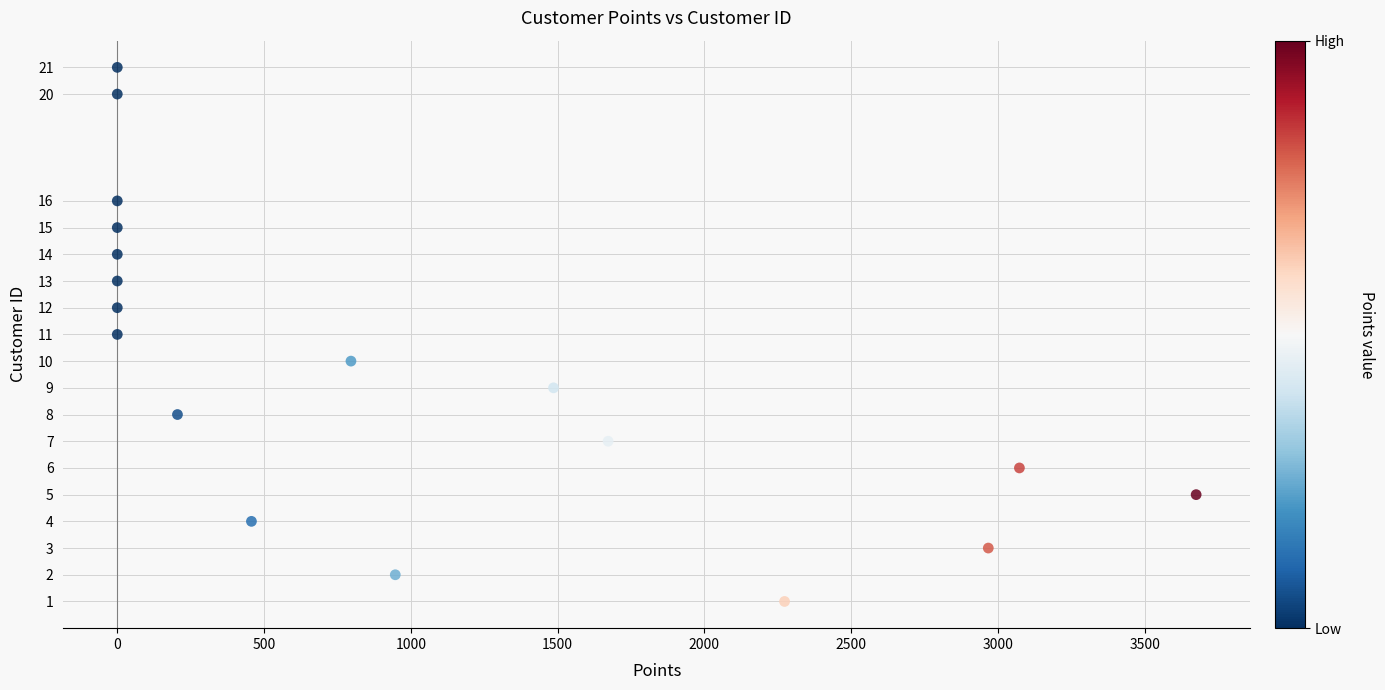

What is the range of Y values (max minus min)?

20